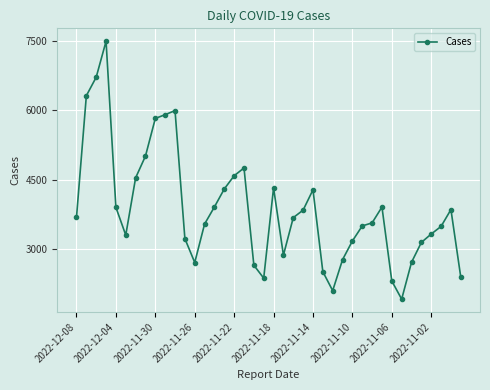

What is the minimum value shown in the chart?

1923